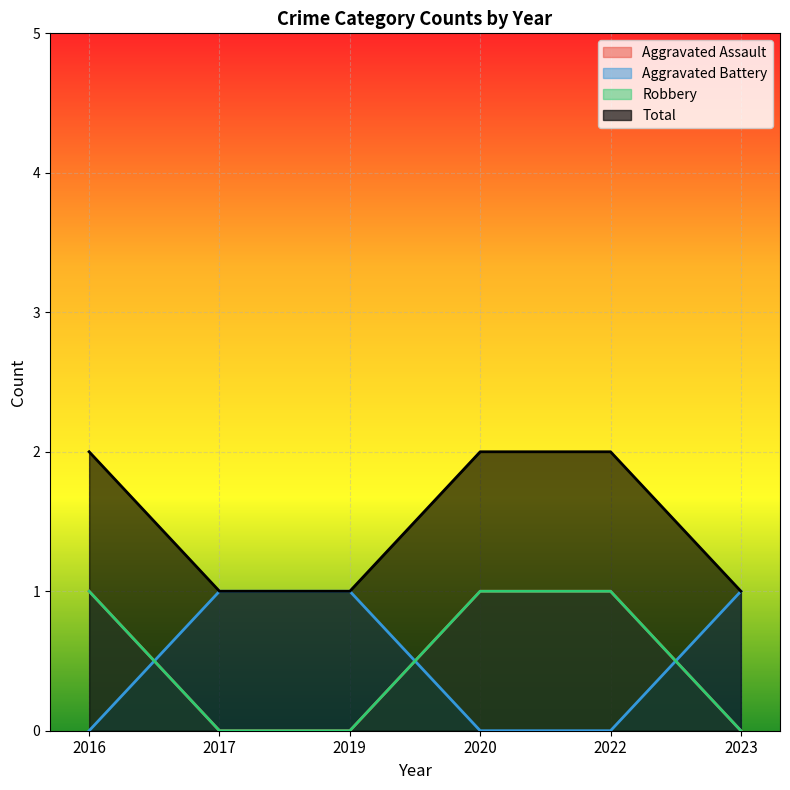

Which label corresponds to the smallest value in the chart?

2017